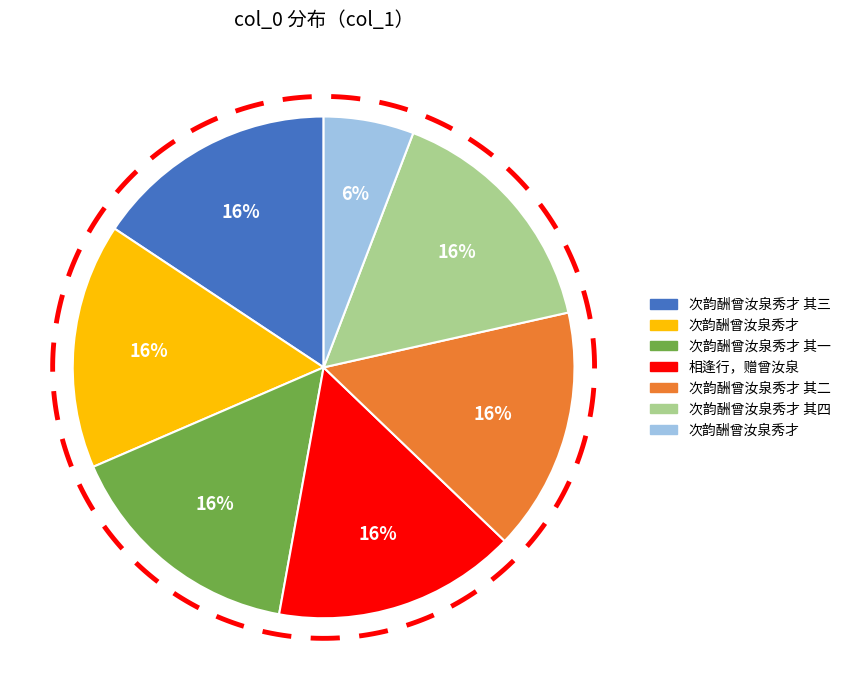

Is it true that 次韵酬曾汝泉秀才 is 20% of the pie?

False